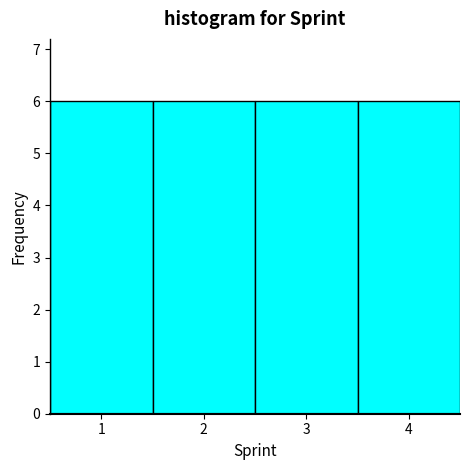

Reading left to right, transcribe this chart: for each bar, give the range it covers on the x-axis and its height. The values are not printed on the chart, so give them approximately, as read against the axis.

0.5 to 1.5: 6
1.5 to 2.5: 6
2.5 to 3.5: 6
3.5 to 4.5: 6